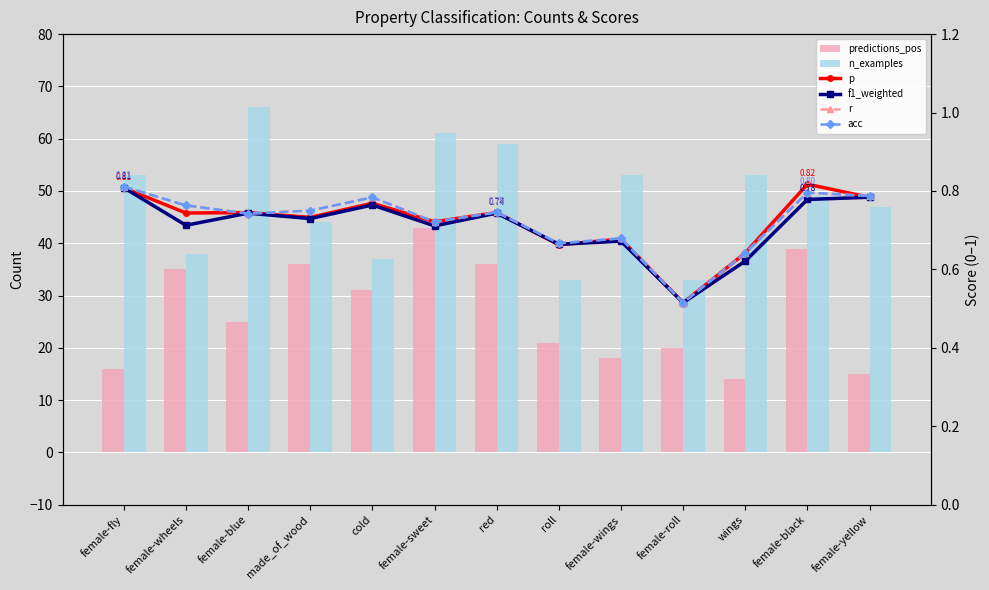

Which series changed the most between red and female-roll?

n_examples